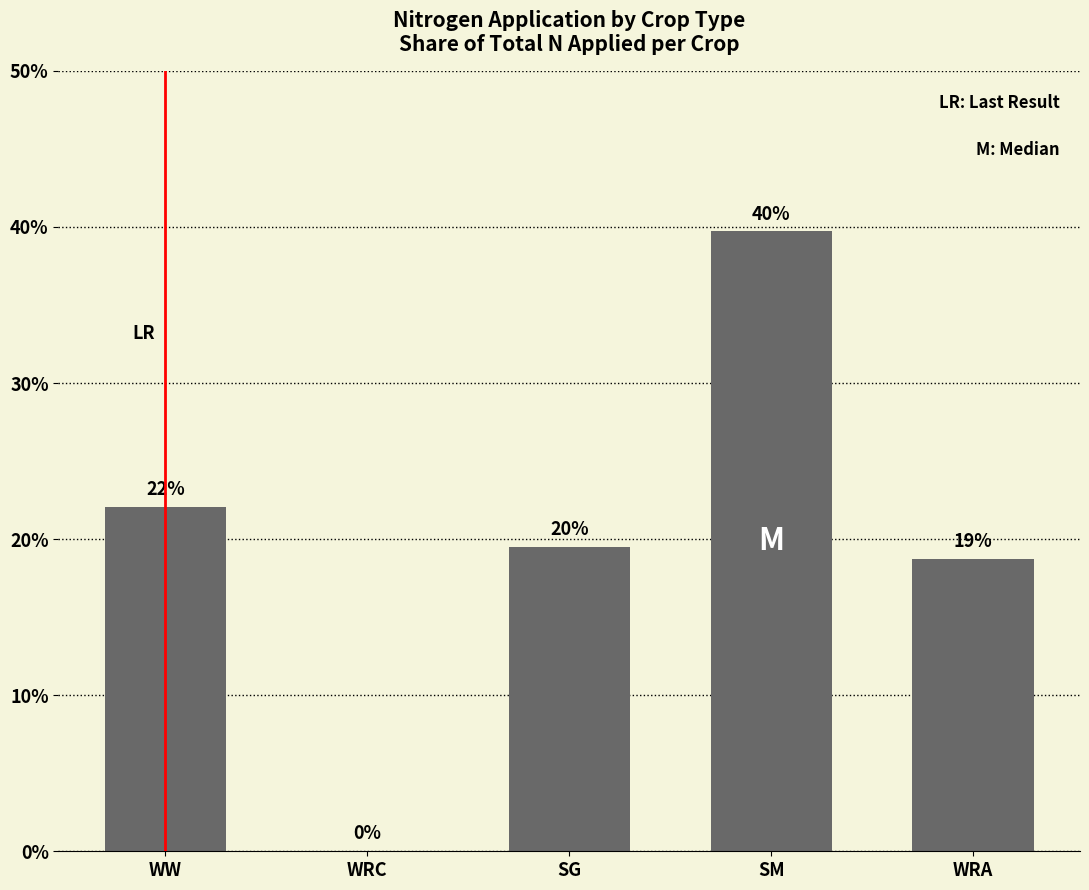

Is it true that the value at WRC is 13.9?

False